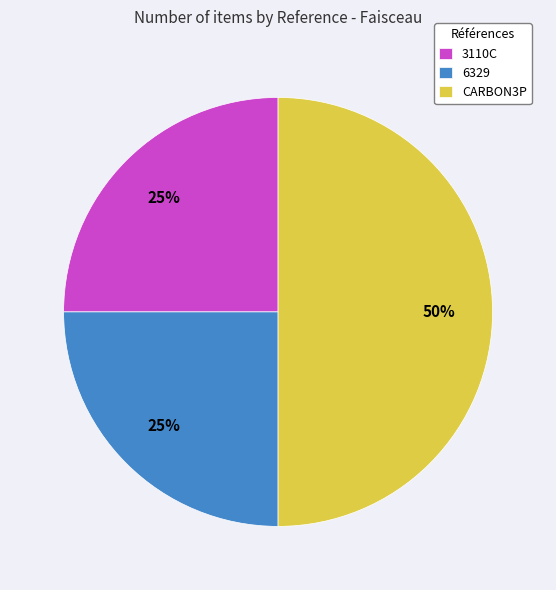

How many slices are in this pie chart?

3